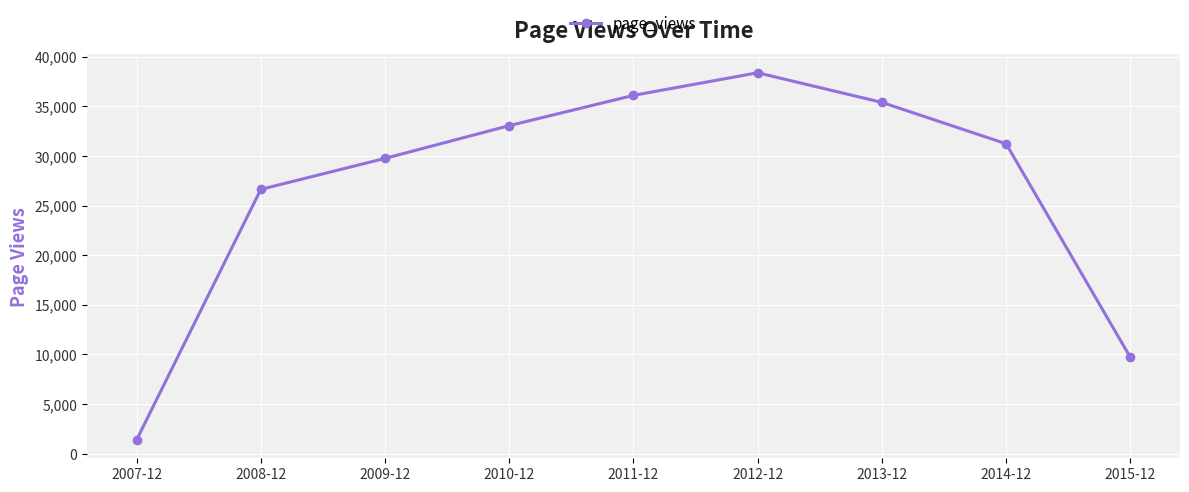

Rank the categories by value from highest to lowest.

2012-12, 2011-12, 2013-12, 2010-12, 2014-12, 2009-12, 2008-12, 2015-12, 2007-12